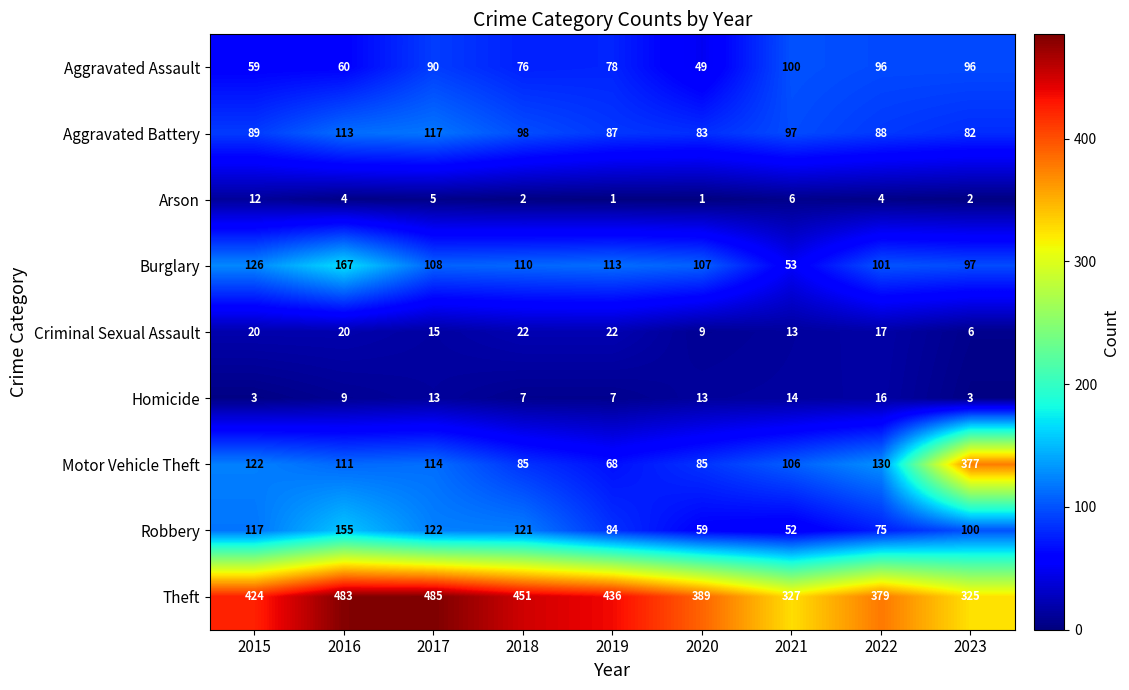

Read the Burglary value at 2016, to the nearest 5.

165